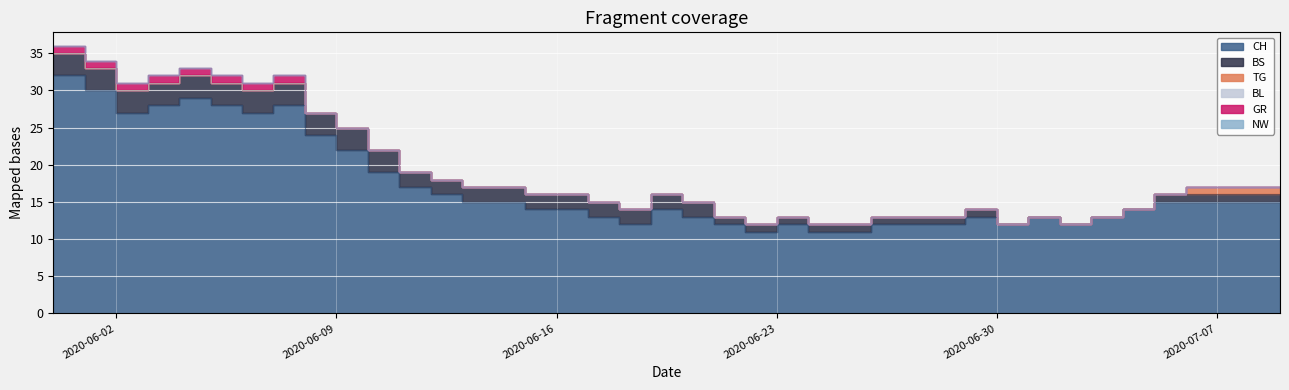

At which label does TG reach its peak?

2020-07-06